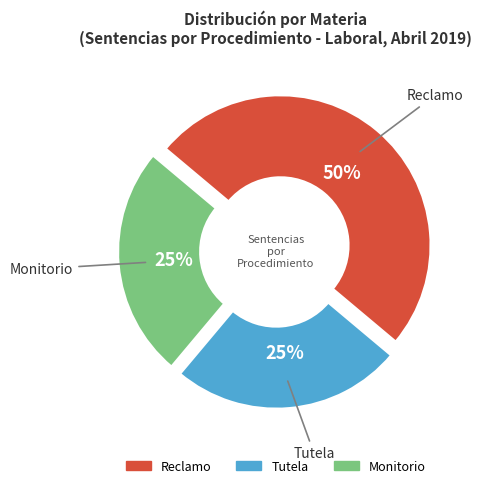

The Tutela slice represents 25% of the pie. True or false?

True